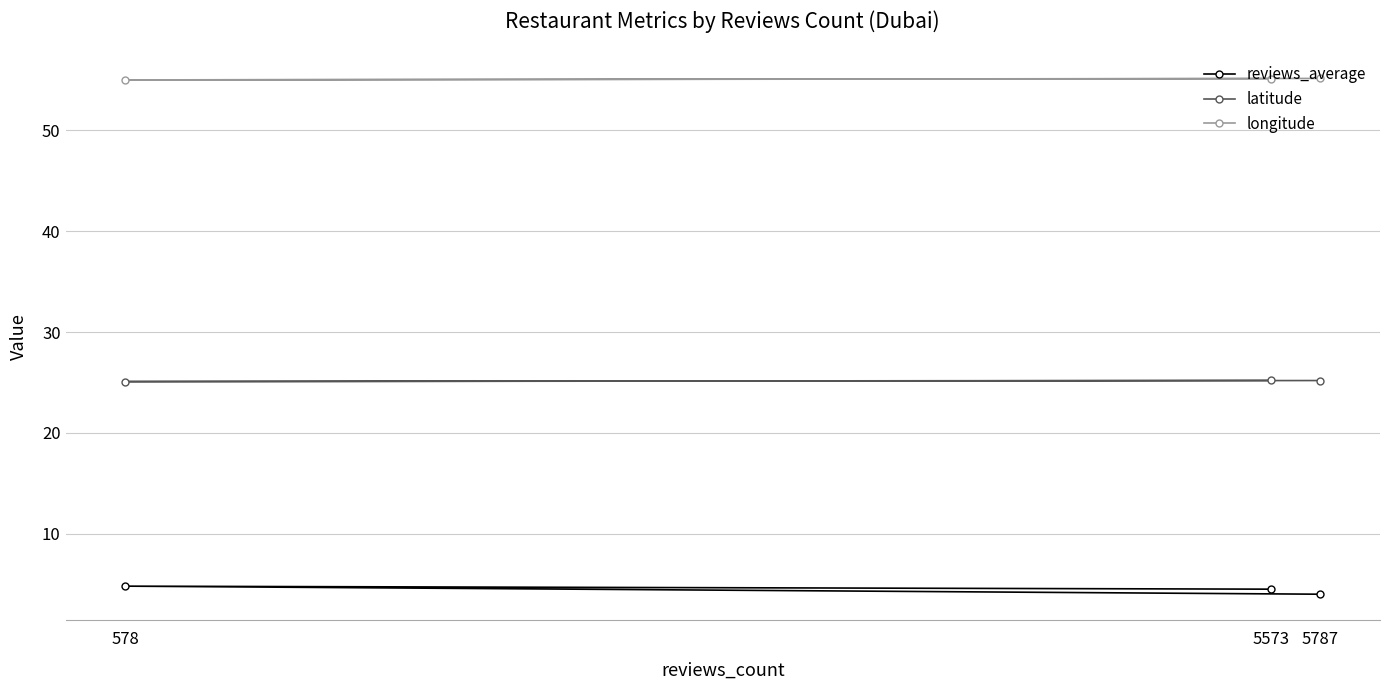

Rank the series by their maximum value, from lowest to highest.

reviews_average, latitude, longitude